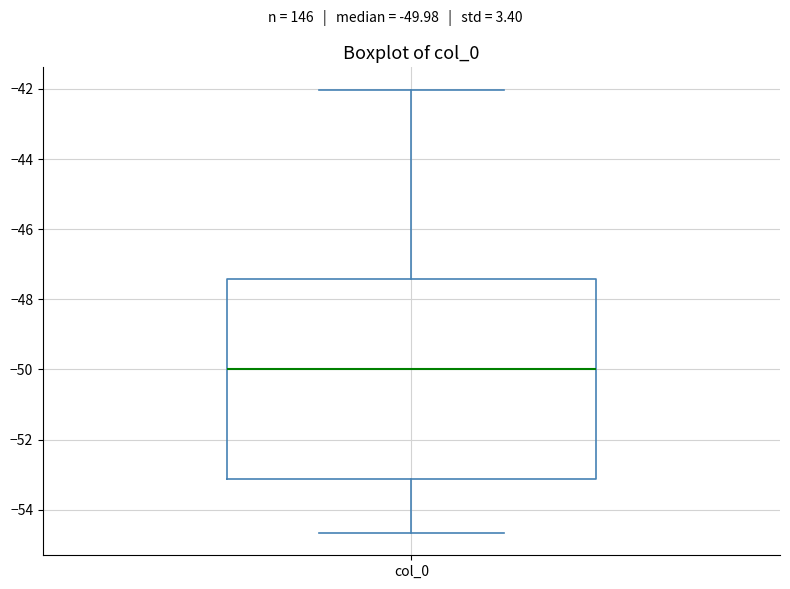

Where is the lower edge of the box for col_0 on the y-axis? The values are not printed on the chart, so give them approximately, as read against the axis.

-53.2